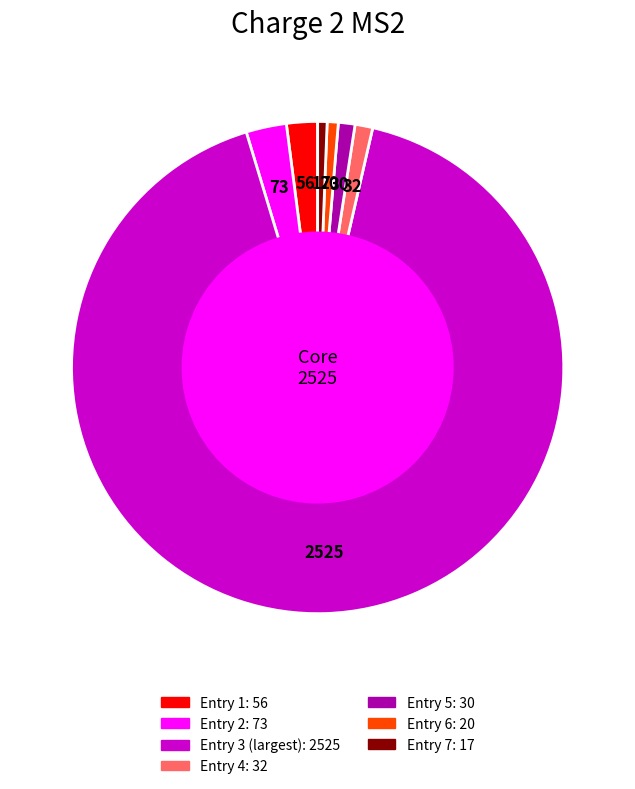

How many slices are in this pie chart?

7